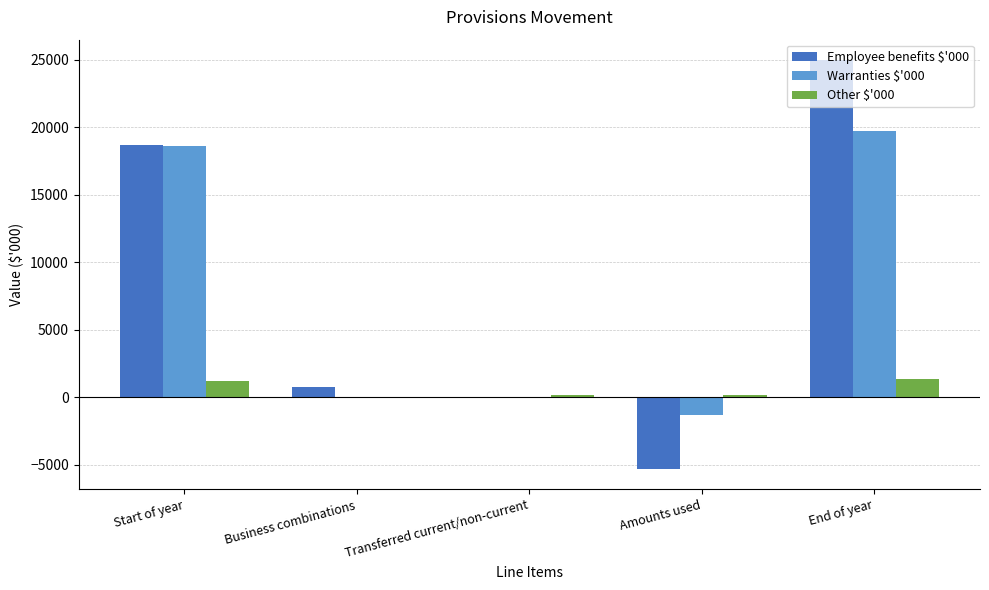

Which series changed the most between Start of year and Business combinations?

Warranties $'000